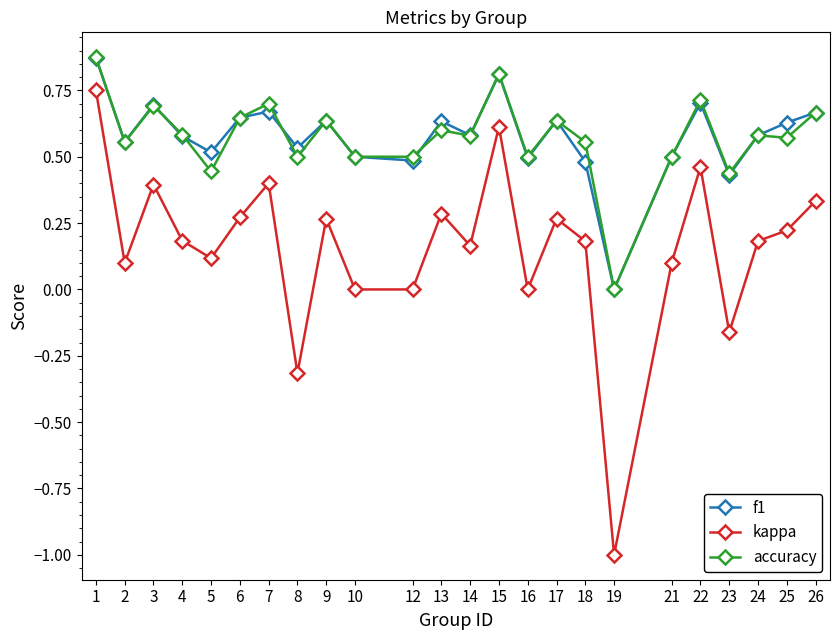

Which series has the widest spread of values?

kappa